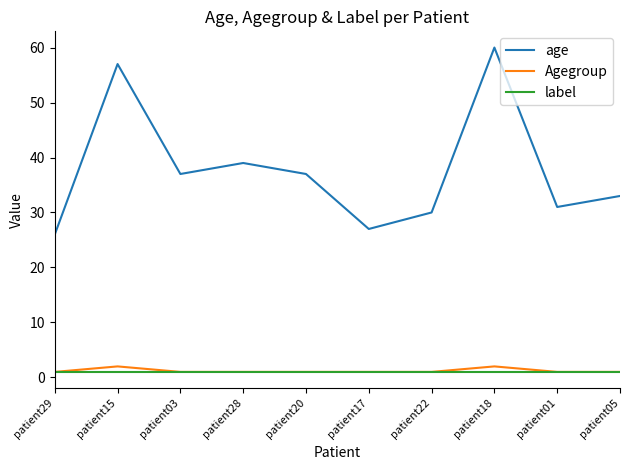

Reading right to left, extract all data points from this chart.

age: patient05=33	patient01=31	patient18=60	patient22=30	patient17=27	patient20=37	patient28=39	patient03=37	patient15=57	patient29=26
Agegroup: patient05=1	patient01=1	patient18=2	patient22=1	patient17=1	patient20=1	patient28=1	patient03=1	patient15=2	patient29=1
label: patient05=1	patient01=1	patient18=1	patient22=1	patient17=1	patient20=1	patient28=1	patient03=1	patient15=1	patient29=1